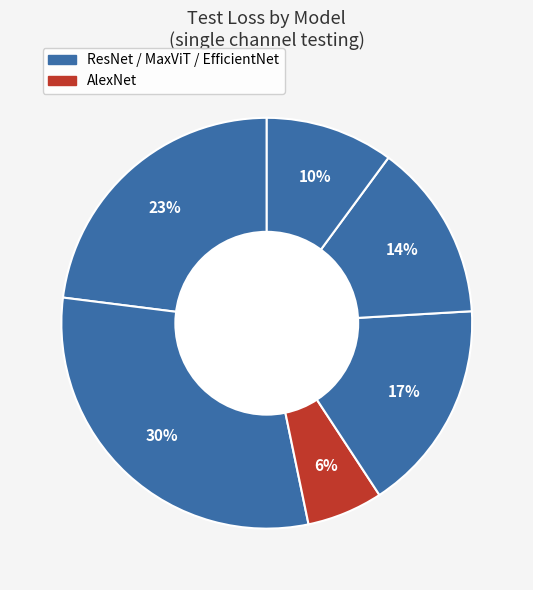

How many slices are in this pie chart?

6